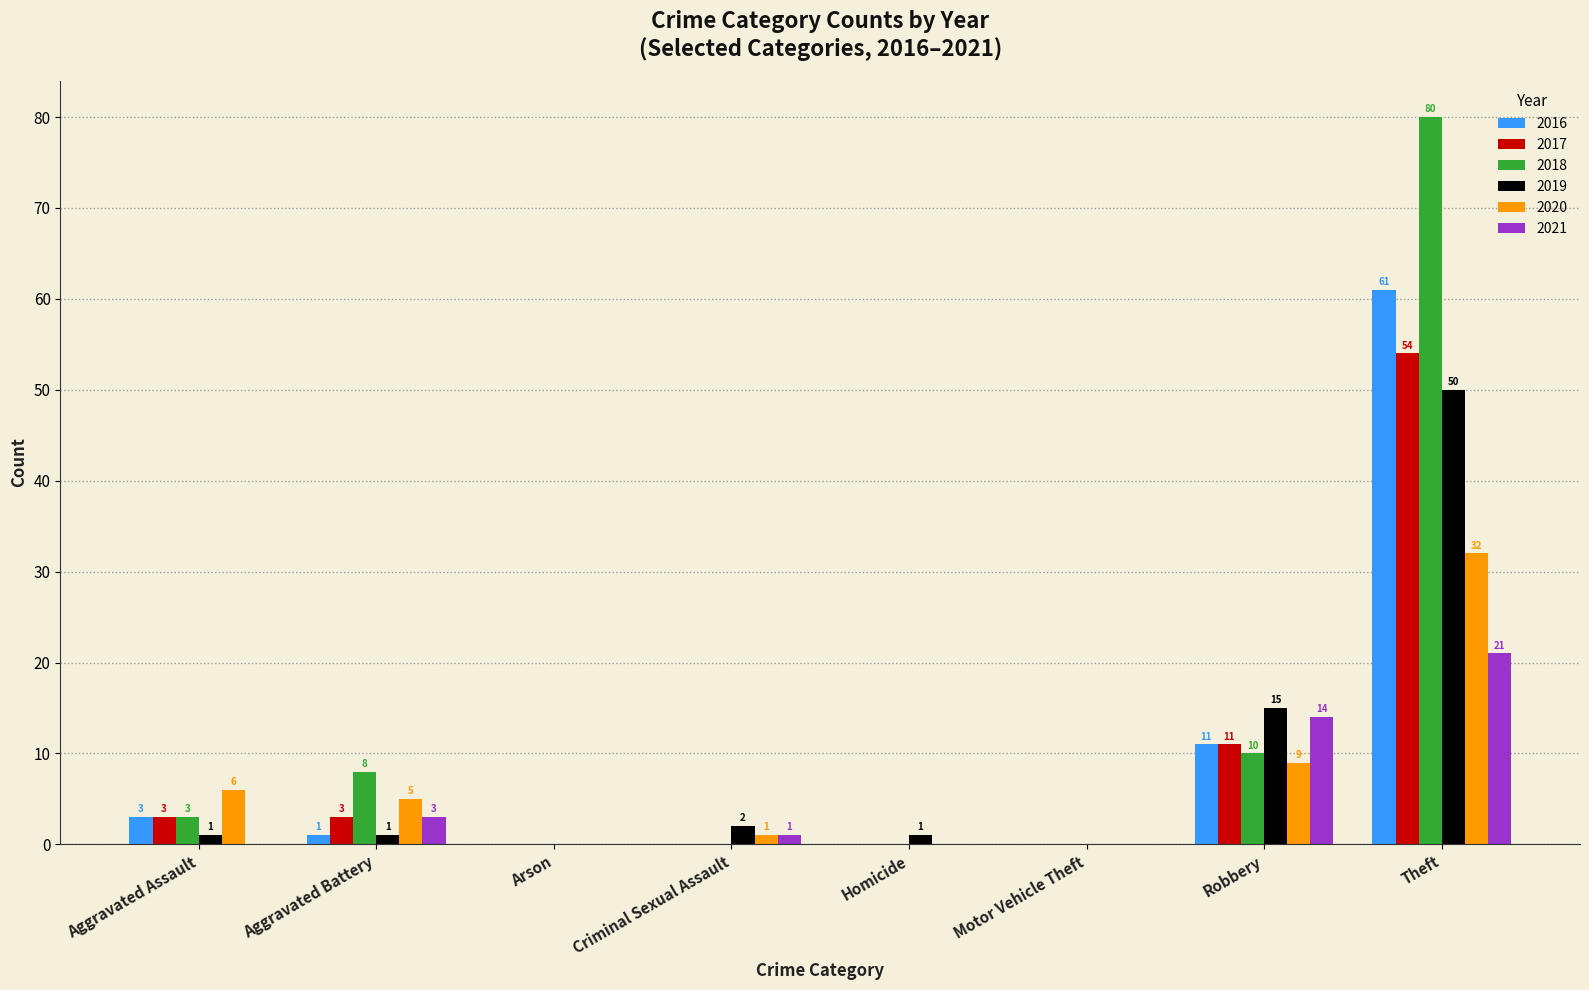

Is it true that 2018 equals 10 at Robbery?

True